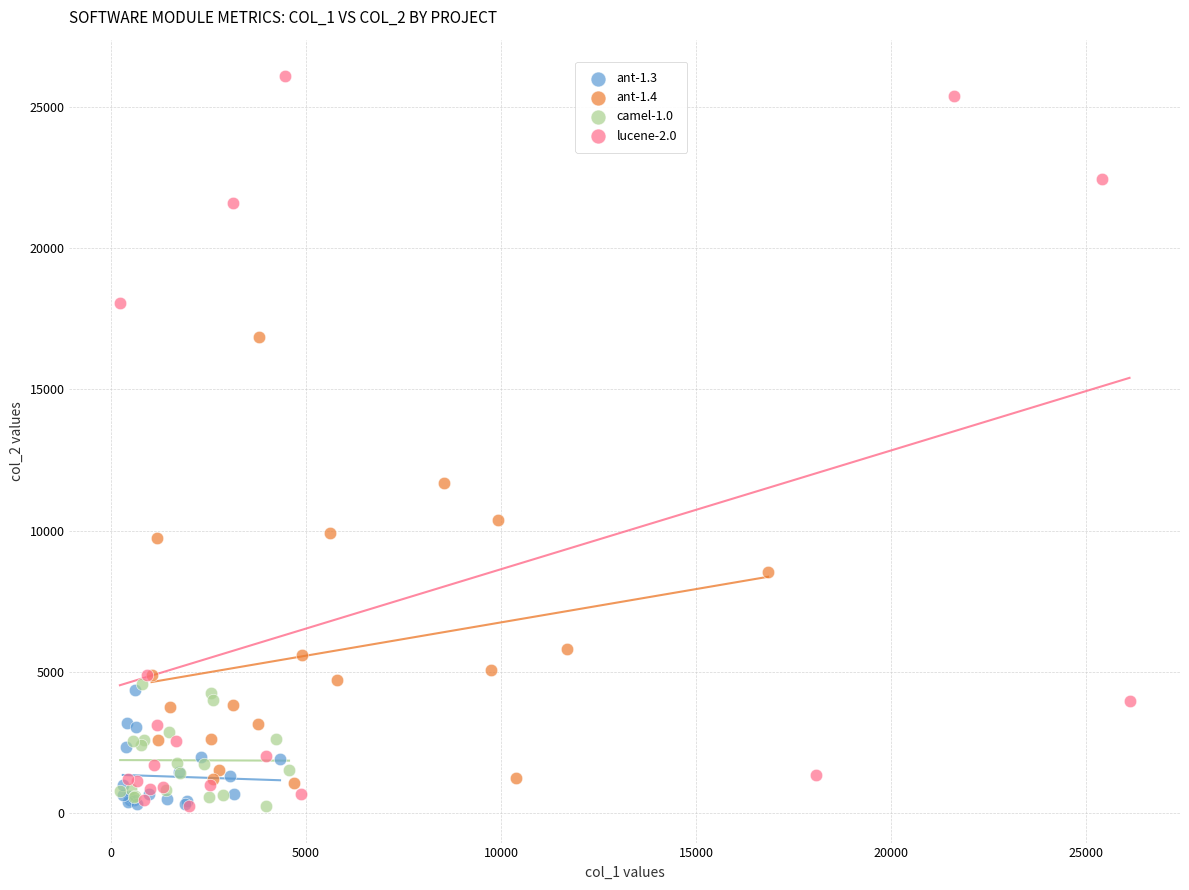

Which series has the largest Y range (max minus min)?

lucene-2.0